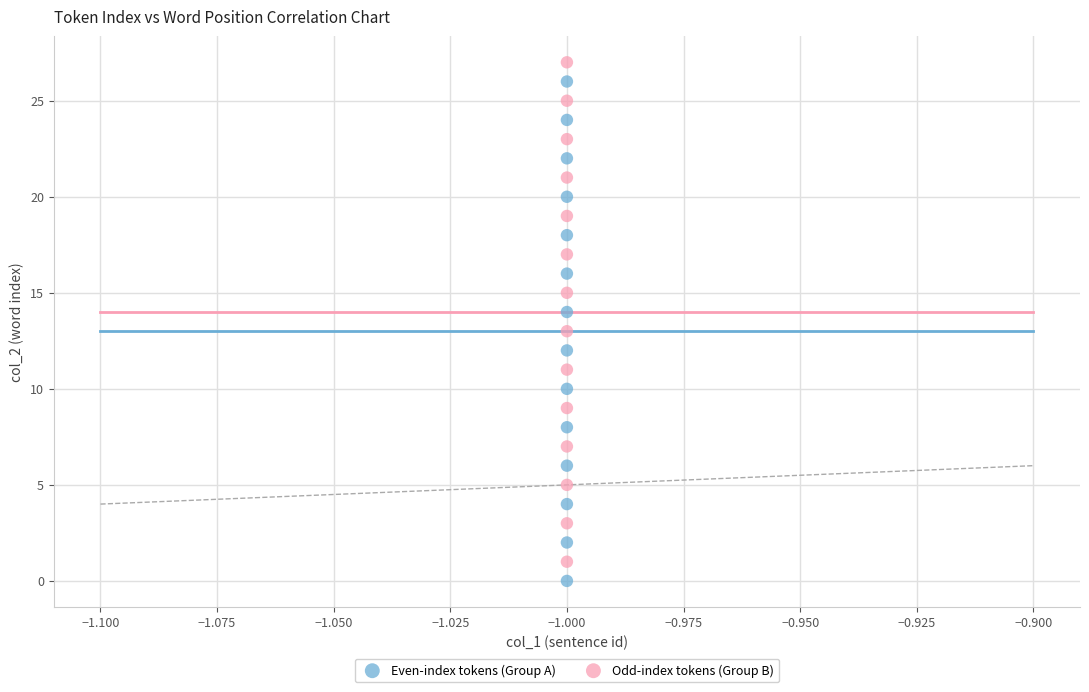

Across all data points, what is the range of Y values (max minus min)?

27